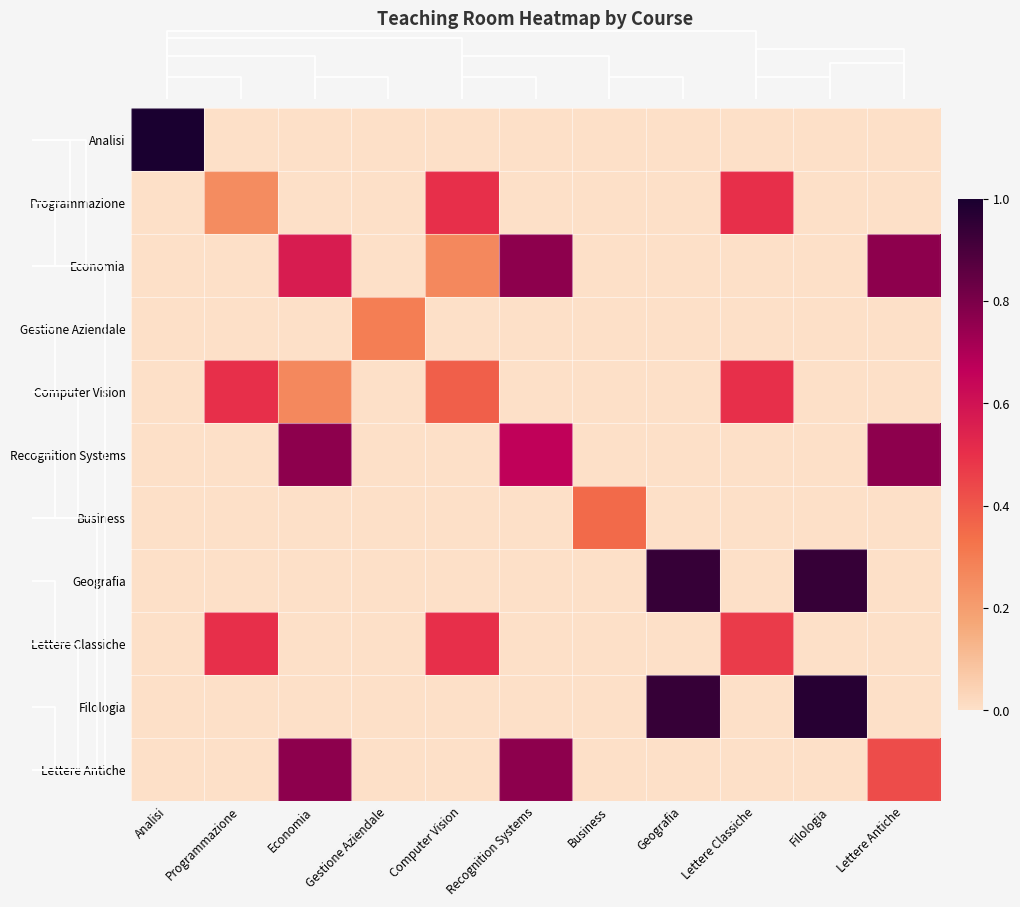

Reading left to right, what are all the values shown in this chart?

row_0: Analisi=1.0	Programmazione=0.0	Economia=0.0	Gestione Aziendale=0.0	Computer Vision=0.0	Recognition Systems=0.0	Business=0.0	Geografia=0.0	Lettere Classiche=0.0	Filologia=0.0	Lettere Antiche=0.0
row_1: Analisi=0.0	Programmazione=0.2	Economia=0.0	Gestione Aziendale=0.0	Computer Vision=0.5	Recognition Systems=0.0	Business=0.0	Geografia=0.0	Lettere Classiche=0.5	Filologia=0.0	Lettere Antiche=0.0
row_2: Analisi=0.0	Programmazione=0.0	Economia=0.6	Gestione Aziendale=0.0	Computer Vision=0.3	Recognition Systems=0.8	Business=0.0	Geografia=0.0	Lettere Classiche=0.0	Filologia=0.0	Lettere Antiche=0.8
row_3: Analisi=0.0	Programmazione=0.0	Economia=0.0	Gestione Aziendale=0.3	Computer Vision=0.0	Recognition Systems=0.0	Business=0.0	Geografia=0.0	Lettere Classiche=0.0	Filologia=0.0	Lettere Antiche=0.0
row_4: Analisi=0.0	Programmazione=0.5	Economia=0.3	Gestione Aziendale=0.0	Computer Vision=0.4	Recognition Systems=0.0	Business=0.0	Geografia=0.0	Lettere Classiche=0.5	Filologia=0.0	Lettere Antiche=0.0
row_5: Analisi=0.0	Programmazione=0.0	Economia=0.8	Gestione Aziendale=0.0	Computer Vision=0.0	Recognition Systems=0.7	Business=0.0	Geografia=0.0	Lettere Classiche=0.0	Filologia=0.0	Lettere Antiche=0.8
row_6: Analisi=0.0	Programmazione=0.0	Economia=0.0	Gestione Aziendale=0.0	Computer Vision=0.0	Recognition Systems=0.0	Business=0.4	Geografia=0.0	Lettere Classiche=0.0	Filologia=0.0	Lettere Antiche=0.0
row_7: Analisi=0.0	Programmazione=0.0	Economia=0.0	Gestione Aziendale=0.0	Computer Vision=0.0	Recognition Systems=0.0	Business=0.0	Geografia=0.9	Lettere Classiche=0.0	Filologia=0.9	Lettere Antiche=0.0
row_8: Analisi=0.0	Programmazione=0.5	Economia=0.0	Gestione Aziendale=0.0	Computer Vision=0.5	Recognition Systems=0.0	Business=0.0	Geografia=0.0	Lettere Classiche=0.5	Filologia=0.0	Lettere Antiche=0.0
row_9: Analisi=0.0	Programmazione=0.0	Economia=0.0	Gestione Aziendale=0.0	Computer Vision=0.0	Recognition Systems=0.0	Business=0.0	Geografia=0.9	Lettere Classiche=0.0	Filologia=1.0	Lettere Antiche=0.0
row_10: Analisi=0.0	Programmazione=0.0	Economia=0.8	Gestione Aziendale=0.0	Computer Vision=0.0	Recognition Systems=0.8	Business=0.0	Geografia=0.0	Lettere Classiche=0.0	Filologia=0.0	Lettere Antiche=0.4